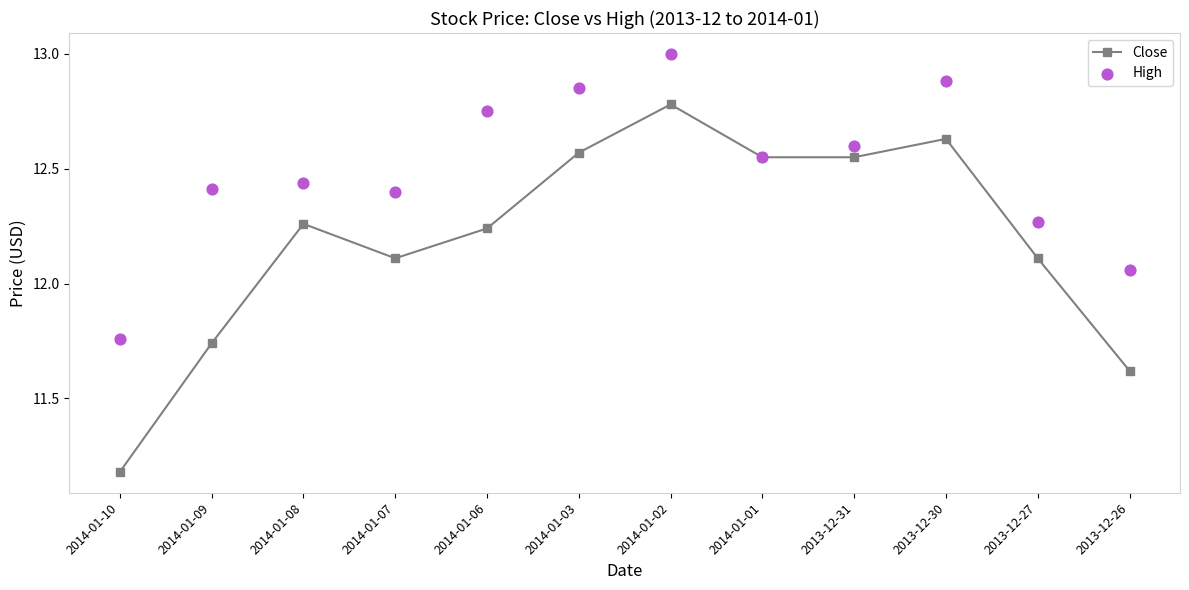

Which series has the widest spread of Y values?

Close